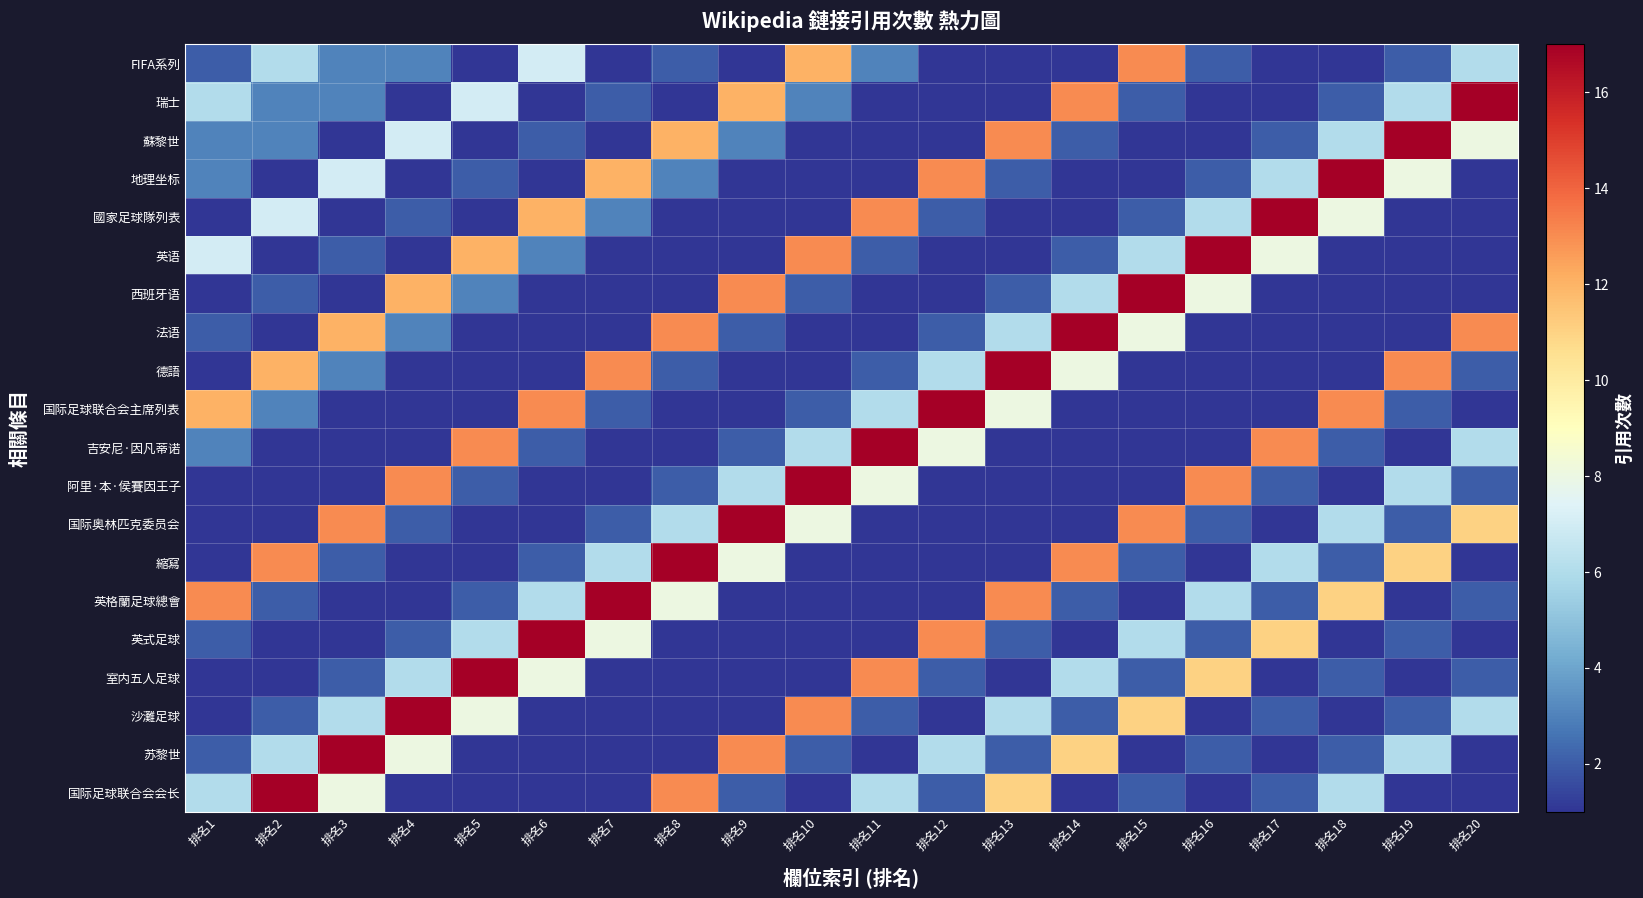

At how many categories does at least one series exceed 15?

19